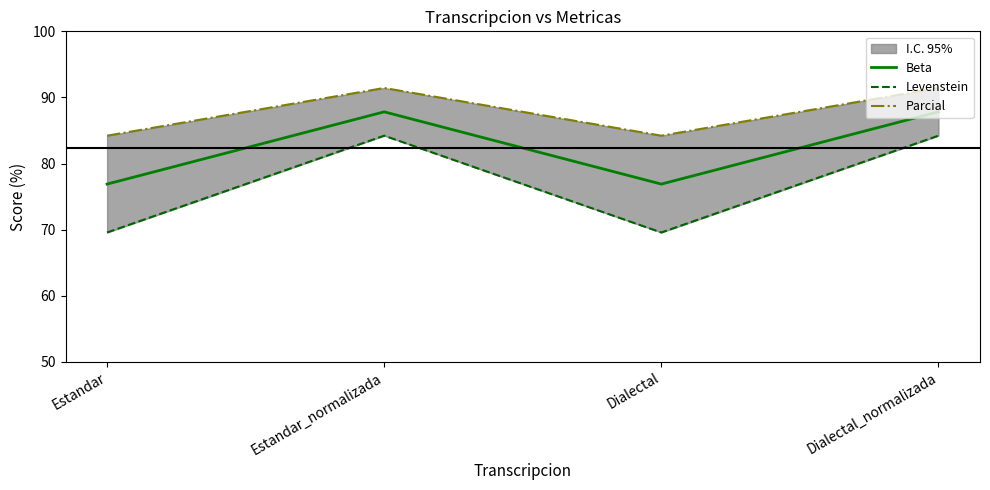

Rank the categories by Levenstein value from highest to lowest.

Estandar_normalizada, Dialectal_normalizada, Estandar, Dialectal